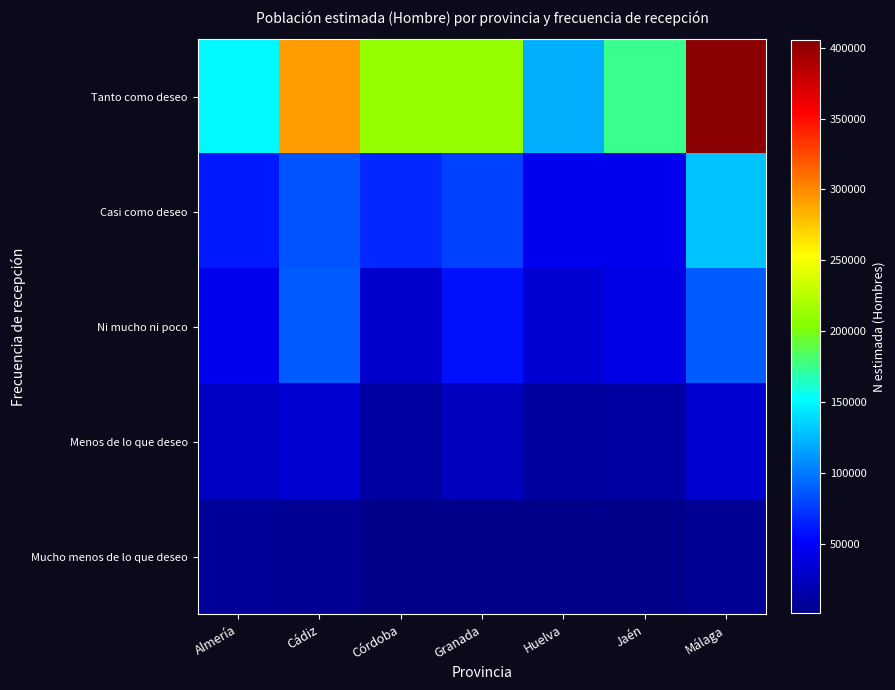

Between Cádiz and Córdoba, which series saw the biggest shift?

Tanto como deseo